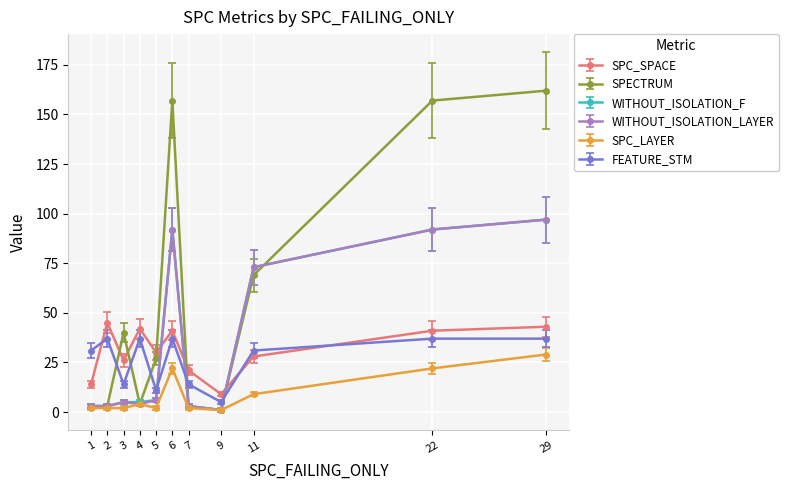

At how many categories does at least one series exceed 136?

3